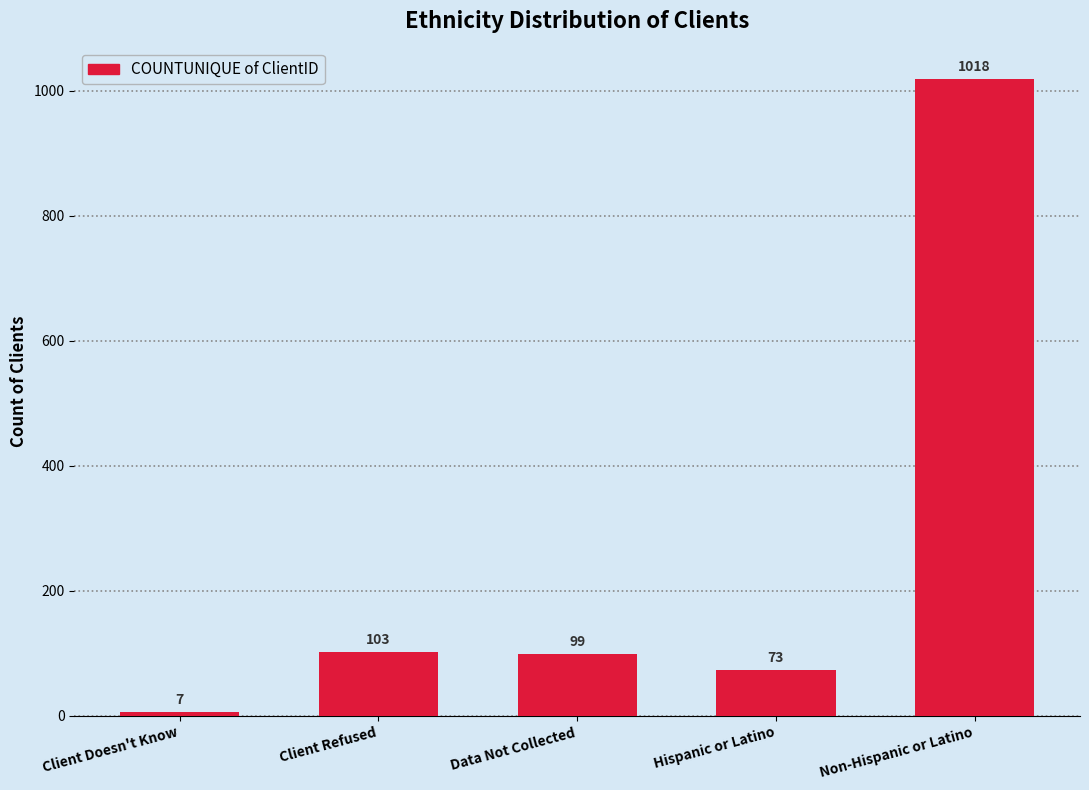

What is the value of the 3rd bar from the left?

99